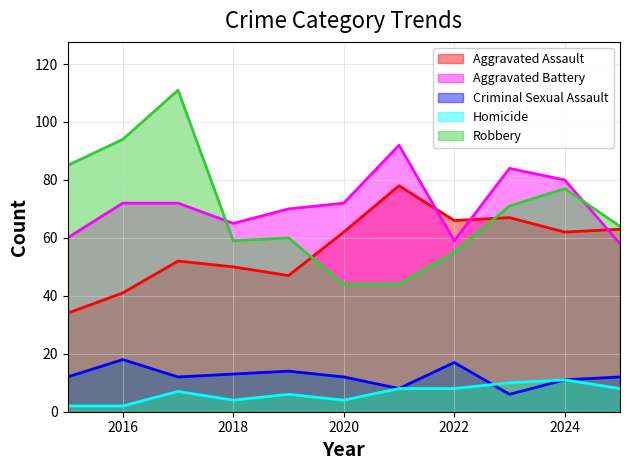

Reading left to right, transcribe all the data shown in this chart.

Aggravated Assault: 34	41	52	50	47	62	78	66	67	62	63
Aggravated Battery: 60	72	72	65	70	72	92	59	84	80	58
Criminal Sexual Assault: 12	18	12	13	14	12	8	17	6	11	12
Homicide: 2	2	7	4	6	4	8	8	10	11	8
Robbery: 85	94	111	59	60	44	44	55	71	77	64